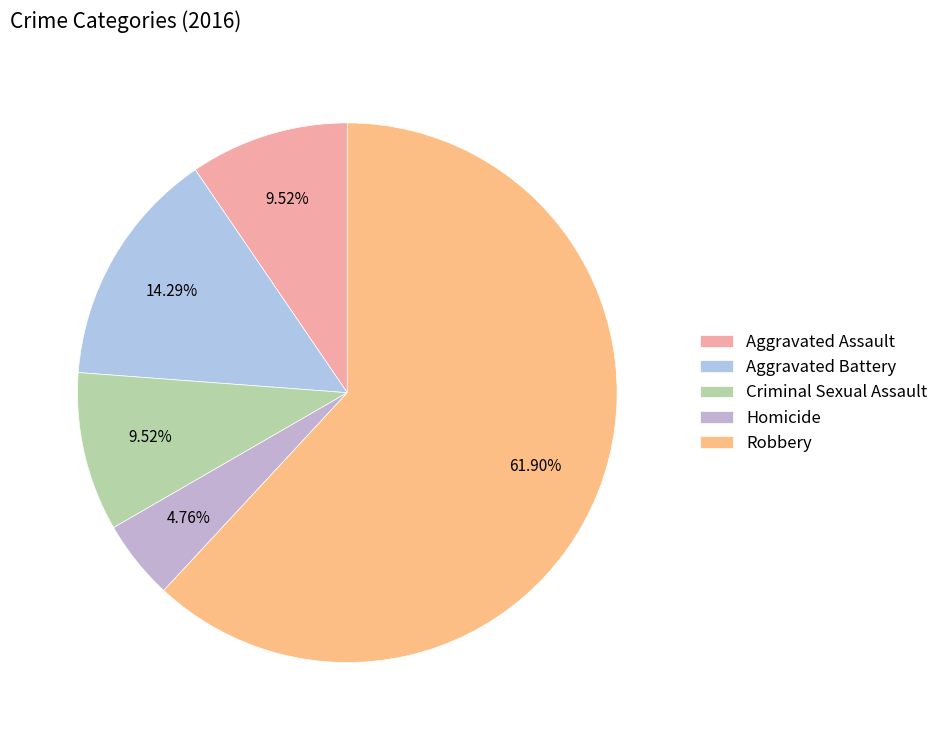

How many segments does this pie chart have?

5